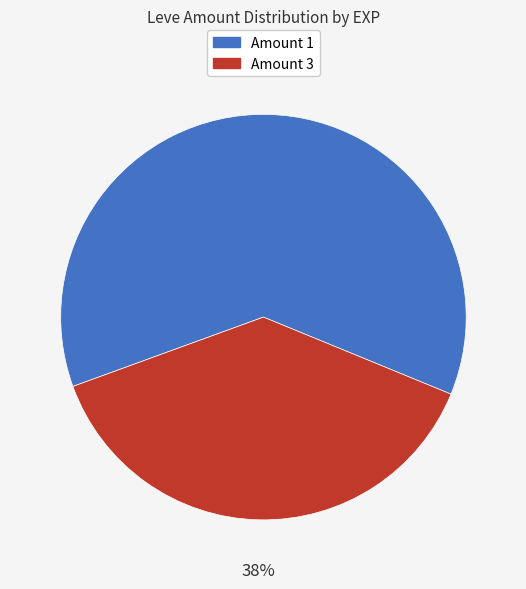

To the nearest percent, what is the difference between the largest and smallest slice percentages?

24%